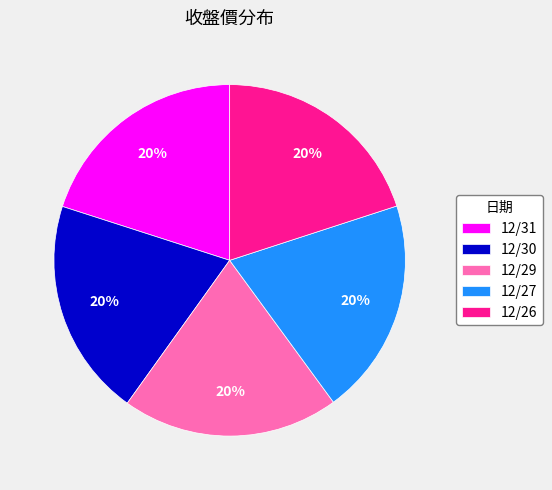

Is the sum of 12/31 and 12/27 greater than half?

No